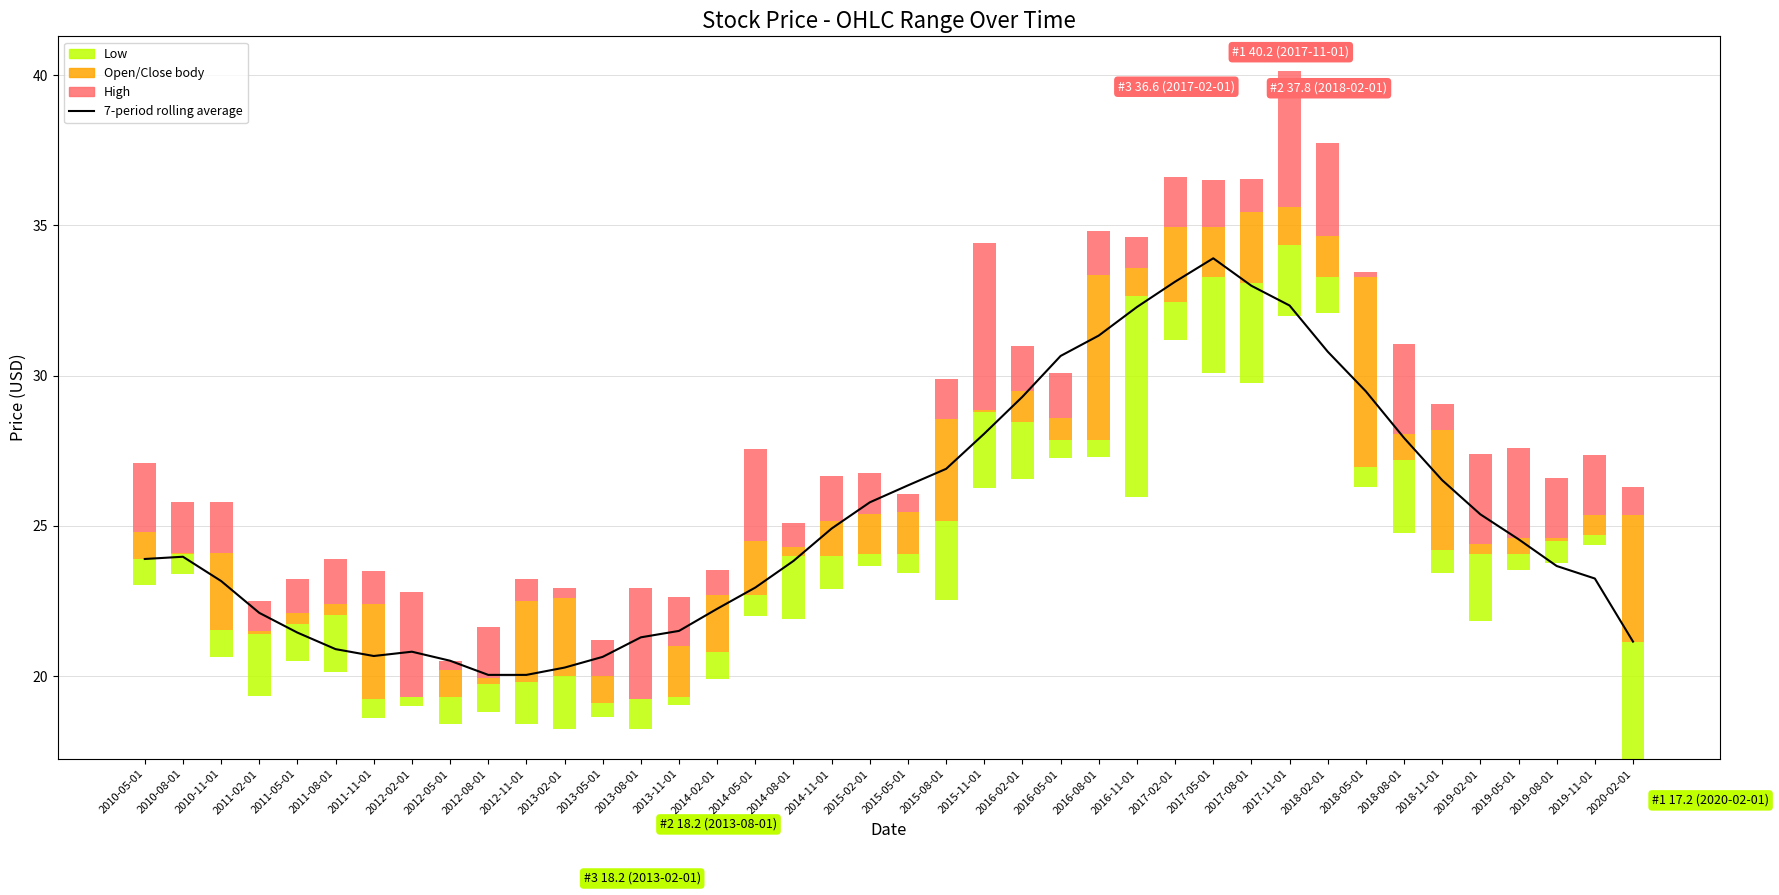

Reading right to left, extract all data points from this chart.

7-period rolling average: 2020-02-01=21.1	2019-11-01=23.2	2019-08-01=23.7	2019-05-01=24.6	2019-02-01=25.4	2018-11-01=26.5	2018-08-01=27.9	2018-05-01=29.5	2018-02-01=30.8	2017-11-01=32.3	2017-08-01=33.0	2017-05-01=33.9	2017-02-01=33.1	2016-11-01=32.3	2016-08-01=31.3	2016-05-01=30.7	2016-02-01=29.3	2015-11-01=28.1	2015-08-01=26.9	2015-05-01=26.3	2015-02-01=25.8	2014-11-01=24.9	2014-08-01=23.8	2014-05-01=22.9	2014-02-01=22.2	2013-11-01=21.5	2013-08-01=21.3	2013-05-01=20.6	2013-02-01=20.3	2012-11-01=20.0	2012-08-01=20.0	2012-05-01=20.5	2012-02-01=20.8	2011-11-01=20.7	2011-08-01=20.9	2011-05-01=21.4	2011-02-01=22.1	2010-11-01=23.2	2010-08-01=24.0	2010-05-01=23.9
Low: 2020-02-01=3.9	2019-11-01=0.4	2019-08-01=0.8	2019-05-01=0.5	2019-02-01=2.2	2018-11-01=0.8	2018-08-01=2.5	2018-05-01=0.7	2018-02-01=1.2	2017-11-01=2.3	2017-08-01=3.3	2017-05-01=3.2	2017-02-01=1.3	2016-11-01=6.7	2016-08-01=0.6	2016-05-01=0.6	2016-02-01=1.9	2015-11-01=2.5	2015-08-01=2.6	2015-05-01=0.6	2015-02-01=0.4	2014-11-01=1.1	2014-08-01=2.1	2014-05-01=0.7	2014-02-01=0.9	2013-11-01=0.2	2013-08-01=1.0	2013-05-01=0.5	2013-02-01=1.8	2012-11-01=1.4	2012-08-01=1.0	2012-05-01=0.9	2012-02-01=0.3	2011-11-01=0.6	2011-08-01=1.9	2011-05-01=1.2	2011-02-01=2.0	2010-11-01=0.9	2010-08-01=0.6	2010-05-01=0.9
Open: 2020-02-01=4.2	2019-11-01=0.6	2019-08-01=0.1	2019-05-01=0.6	2019-02-01=0.4	2018-11-01=4.0	2018-08-01=0.8	2018-05-01=6.3	2018-02-01=1.4	2017-11-01=1.2	2017-08-01=2.4	2017-05-01=1.7	2017-02-01=2.5	2016-11-01=0.9	2016-08-01=5.5	2016-05-01=0.8	2016-02-01=1.0	2015-11-01=0.1	2015-08-01=3.4	2015-05-01=1.4	2015-02-01=1.4	2014-11-01=1.1	2014-08-01=0.3	2014-05-01=1.8	2014-02-01=1.9	2013-11-01=1.7	2013-08-01=0.0	2013-05-01=0.9	2013-02-01=2.6	2012-11-01=2.7	2012-08-01=0.2	2012-05-01=0.9	2012-02-01=0.0	2011-11-01=3.1	2011-08-01=0.4	2011-05-01=0.4	2011-02-01=0.1	2010-11-01=2.6	2010-08-01=0.1	2010-05-01=0.9
High: 2020-02-01=0.9	2019-11-01=2.0	2019-08-01=2.0	2019-05-01=3.0	2019-02-01=3.0	2018-11-01=0.8	2018-08-01=3.0	2018-05-01=0.2	2018-02-01=3.1	2017-11-01=4.6	2017-08-01=1.1	2017-05-01=1.5	2017-02-01=1.6	2016-11-01=1.0	2016-08-01=1.5	2016-05-01=1.5	2016-02-01=1.5	2015-11-01=5.6	2015-08-01=1.4	2015-05-01=0.6	2015-02-01=1.4	2014-11-01=1.5	2014-08-01=0.8	2014-05-01=3.0	2014-02-01=0.8	2013-11-01=1.6	2013-08-01=3.7	2013-05-01=1.2	2013-02-01=0.4	2012-11-01=0.8	2012-08-01=1.7	2012-05-01=0.3	2012-02-01=3.5	2011-11-01=1.1	2011-08-01=1.5	2011-05-01=1.1	2011-02-01=1.0	2010-11-01=1.7	2010-08-01=1.7	2010-05-01=2.3